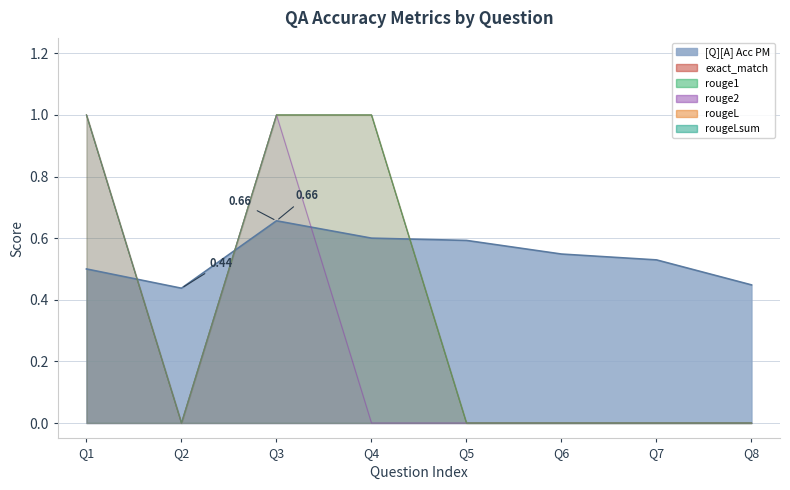

At how many categories does at least one series exceed 0?

8